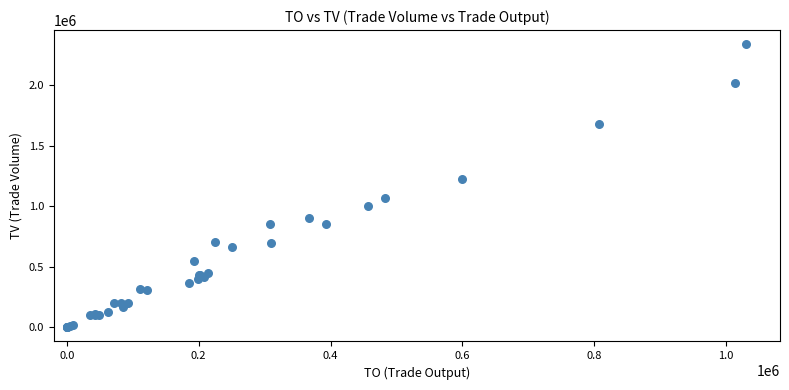

What Y value in the scatter plot is closest to 1170000?

1222000